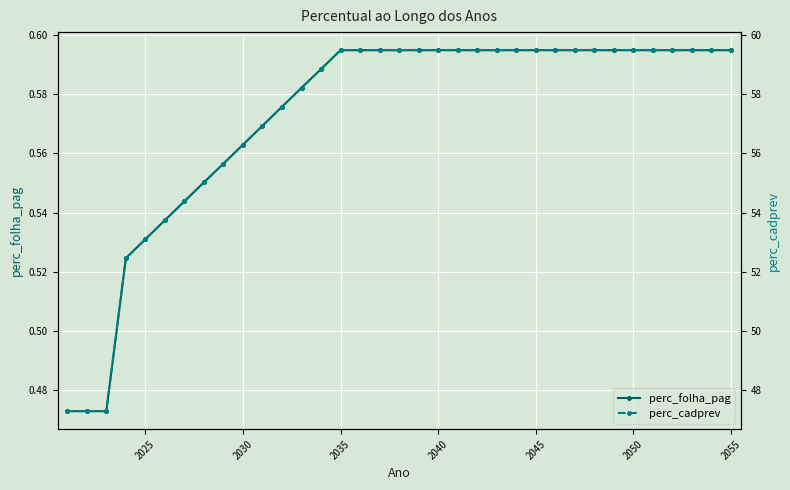

What are all the series names shown in the legend?

perc_folha_pag, perc_cadprev